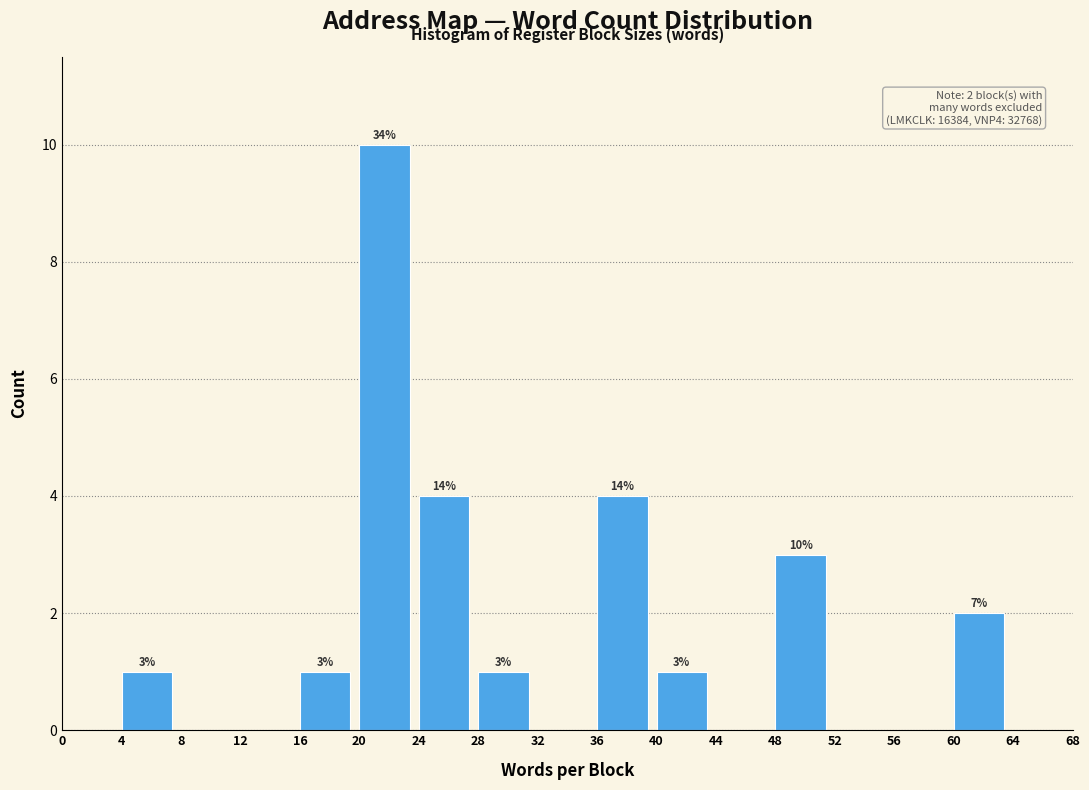

Over which range of the x-axis is the bar tallest?

20 to 24